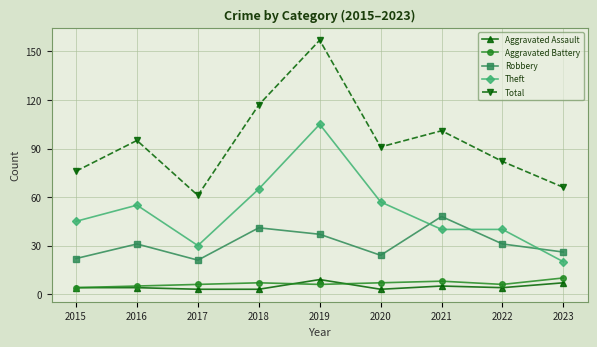

The value of Robbery at 2017 is 33. True or false?

False